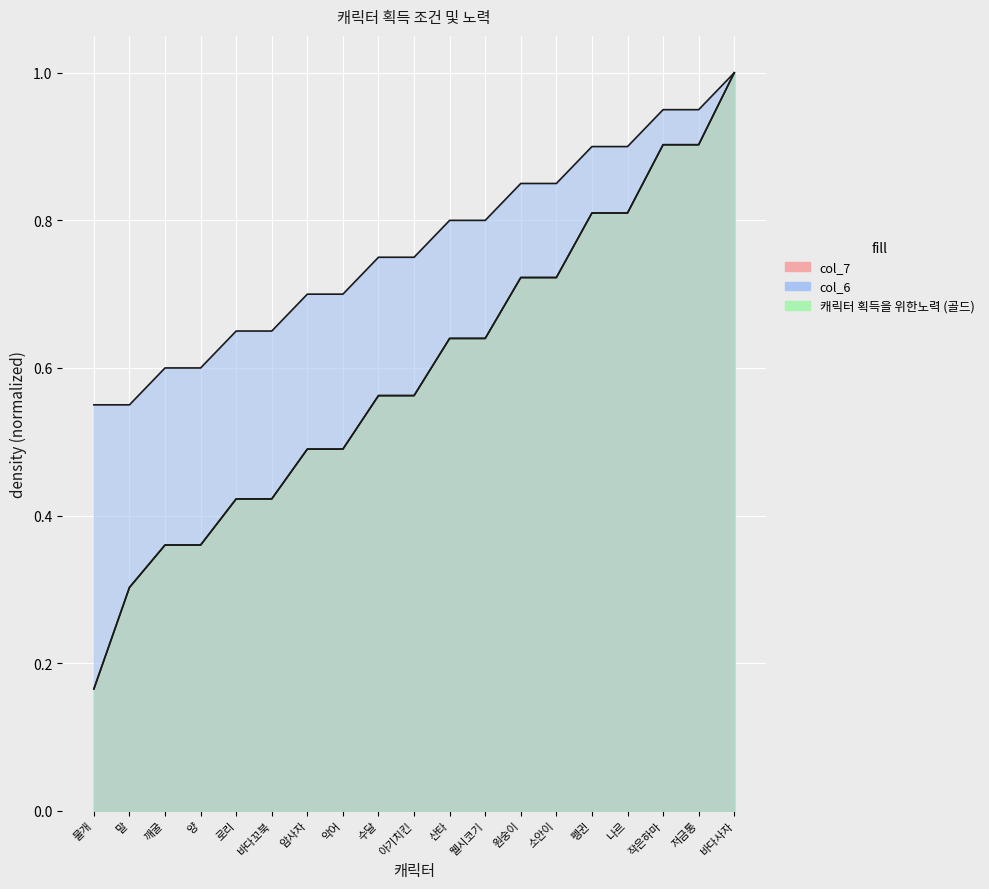

What is the label of the 17th point from the right?

깨굴